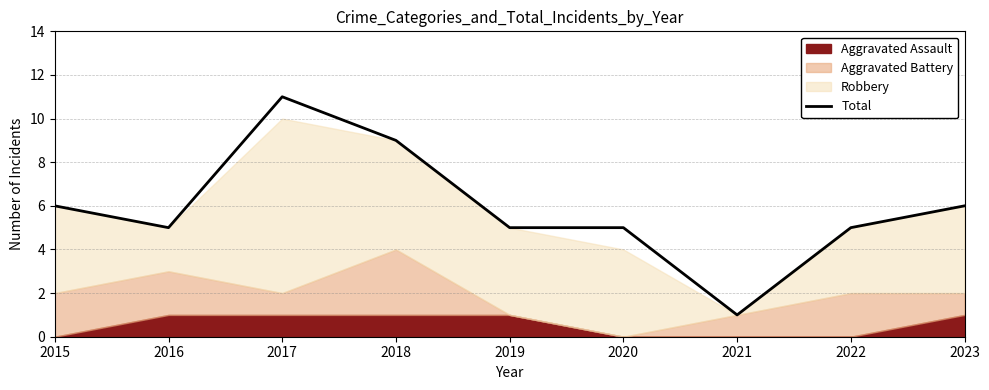

What is the maximum value shown in the chart?

11